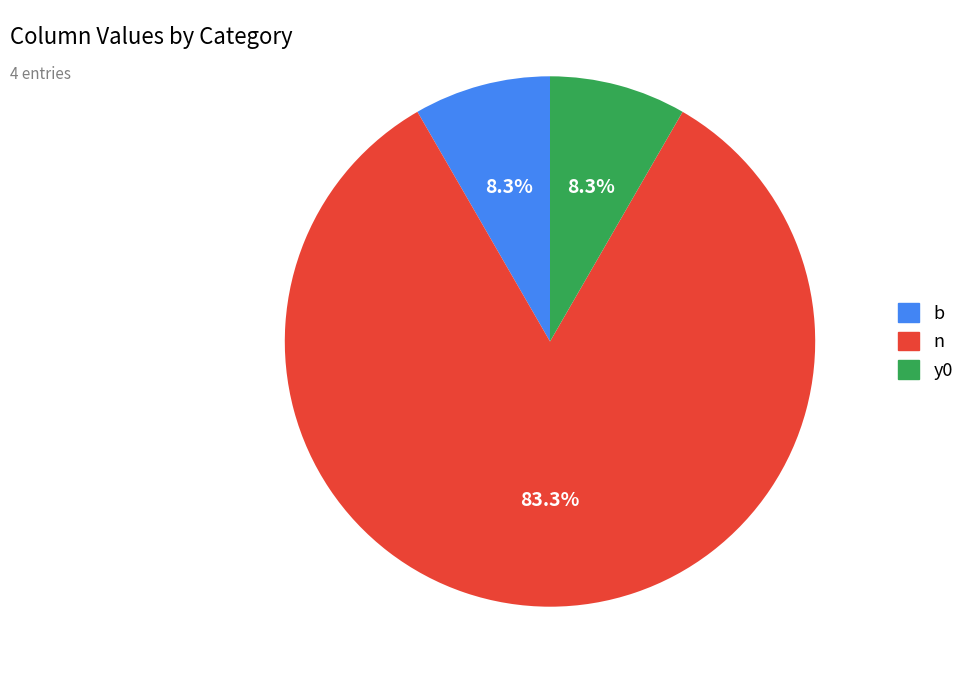

Is there a majority slice in this chart?

Yes